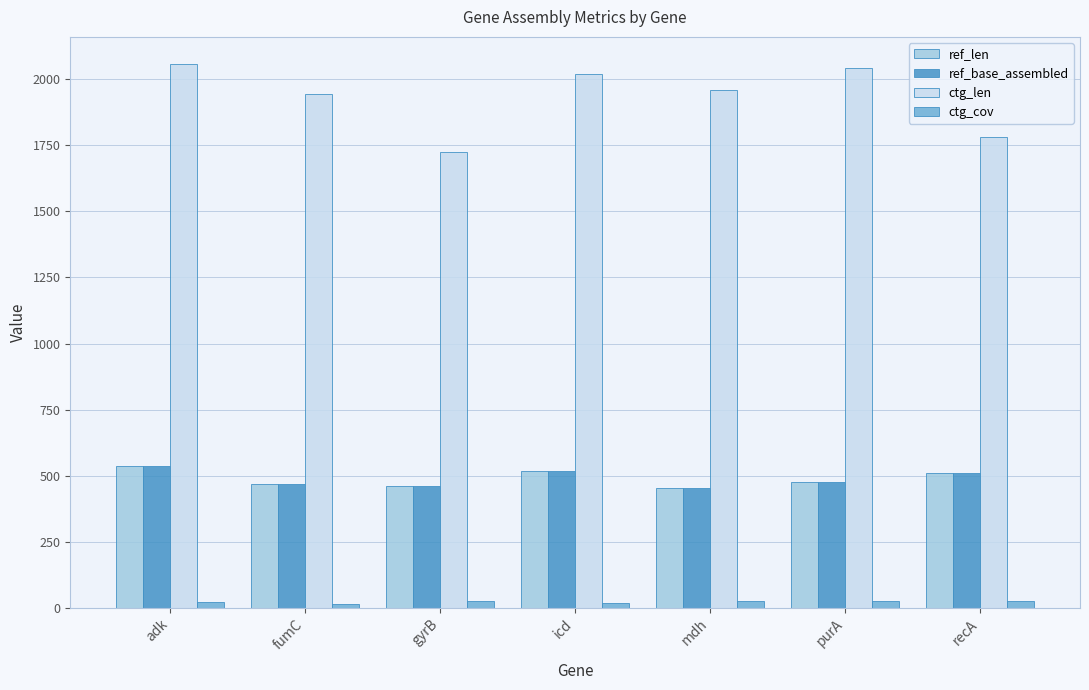

What is the difference between the ref_len values at recA and purA?

32.0